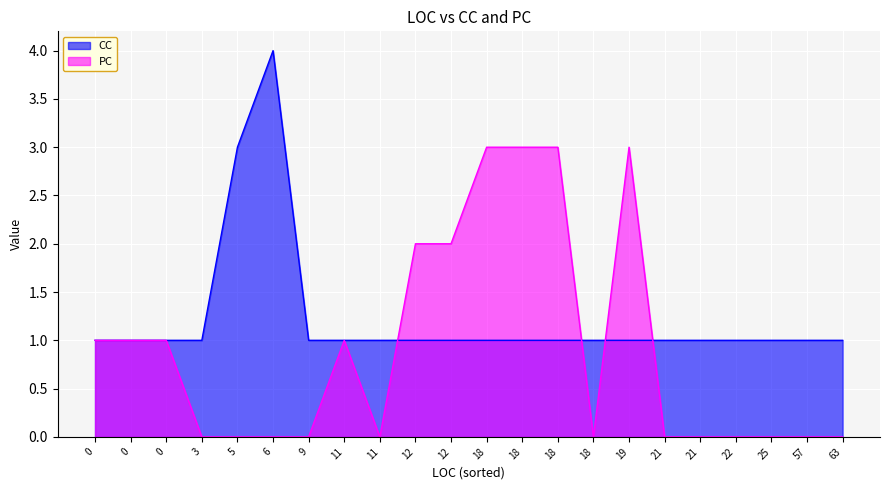

What is the total value across all series at 0?

2